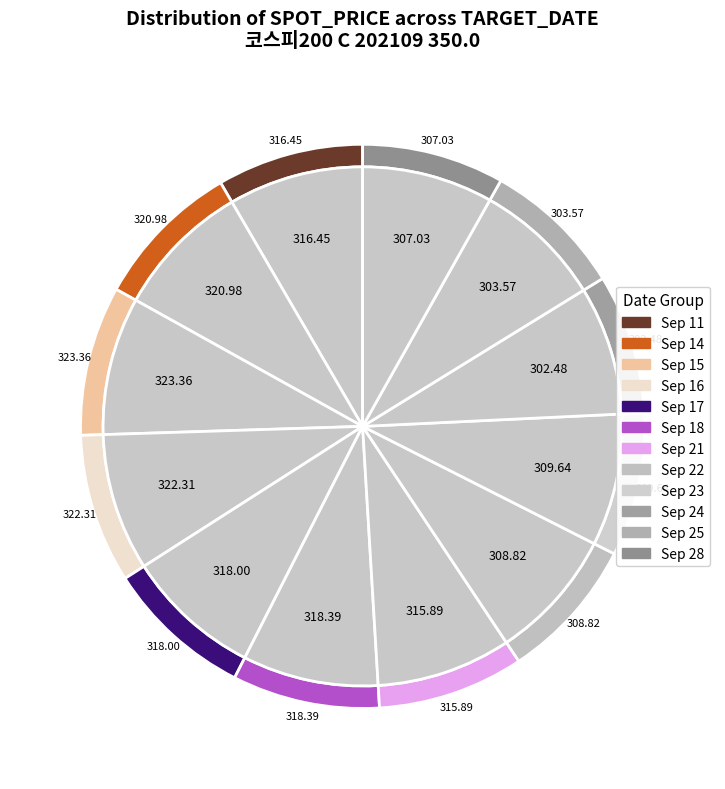

Is there a majority slice in this chart?

No